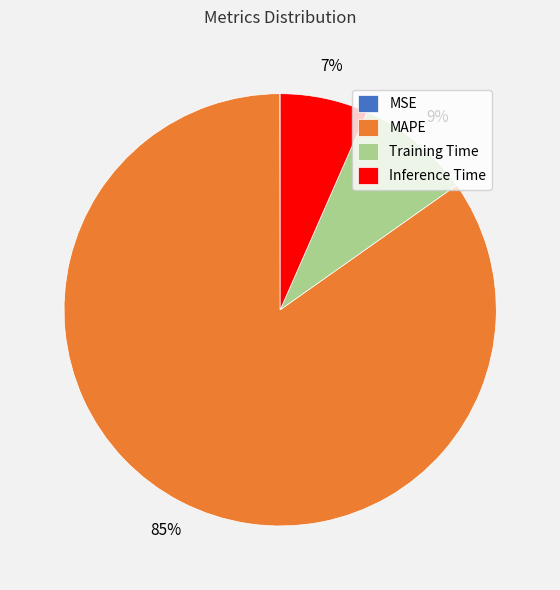

True or false: Training Time accounts for 9% of the total.

True